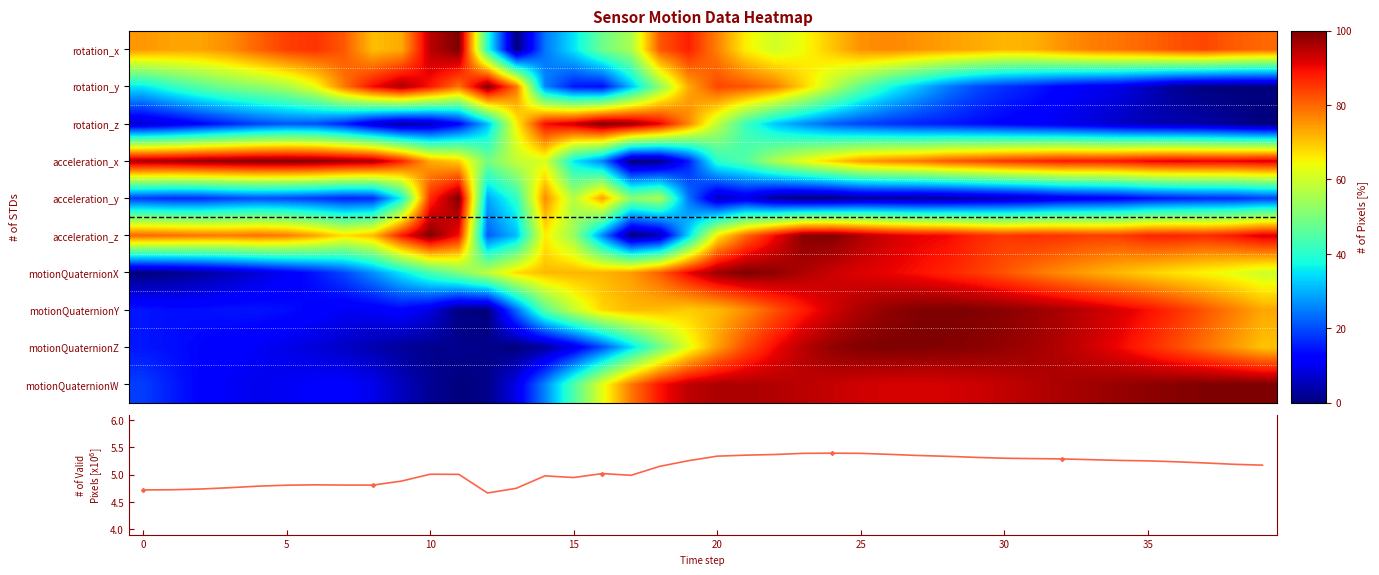

What is the sum of all mean_norm_signal values?

203.7